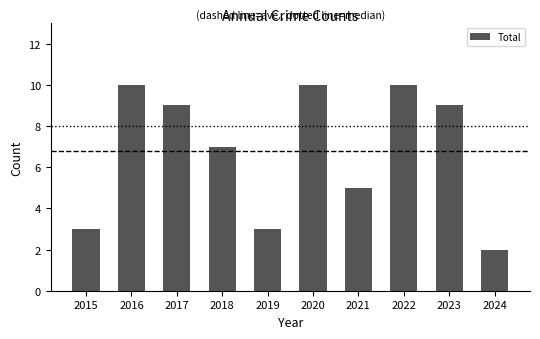

Does the chart contain any negative values?

No